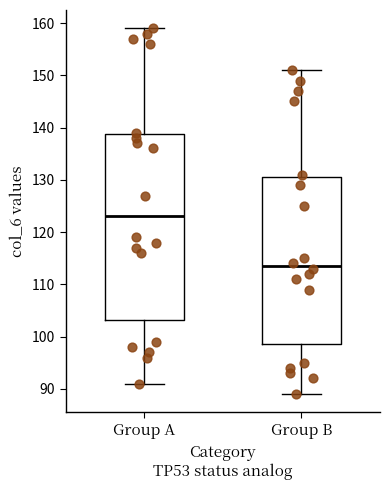

Reading left to right, transcribe this box plot: for each box, give where its median line is, the range the box spans, and where its two whiskers end, as read against the y-axis. The values are not printed on the chart, so give them approximately, as read against the axis.

Group A: median 123, box 103 to 139, whiskers 91 to 159
Group B: median 114, box 99 to 131, whiskers 89 to 151